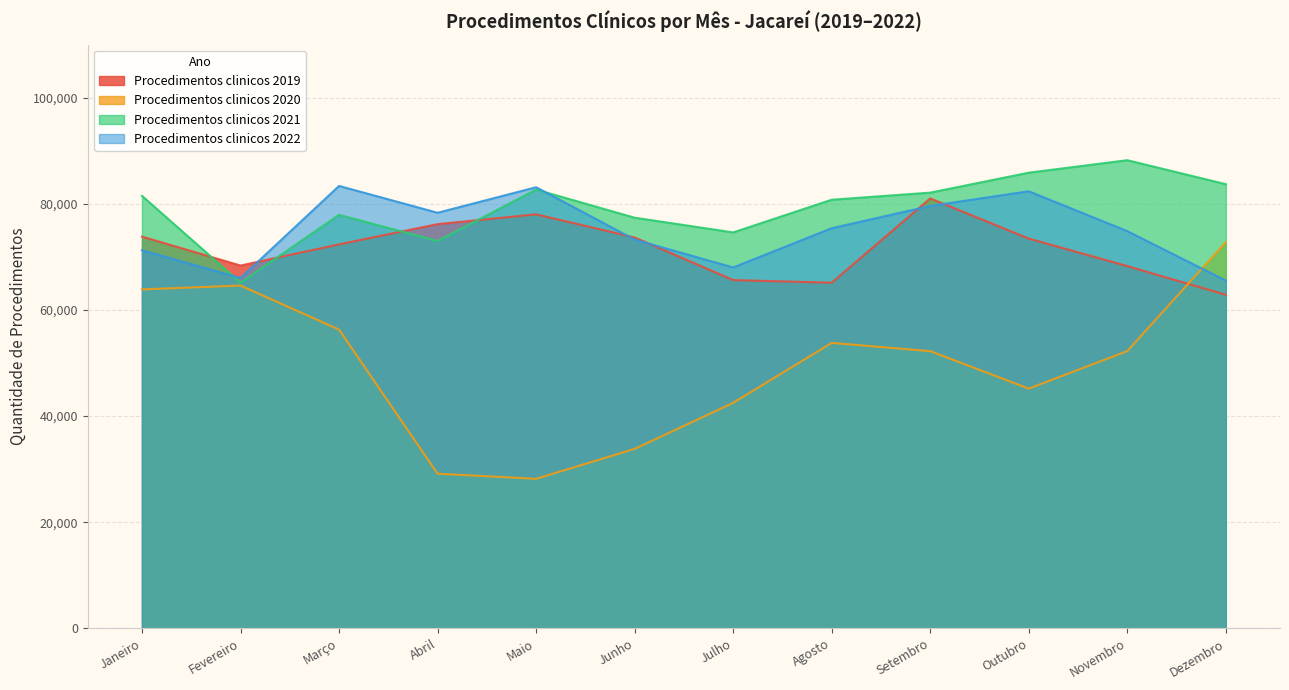

What is the difference between the Procedimentos clinicos 2022 values at Setembro and Agosto?

4201